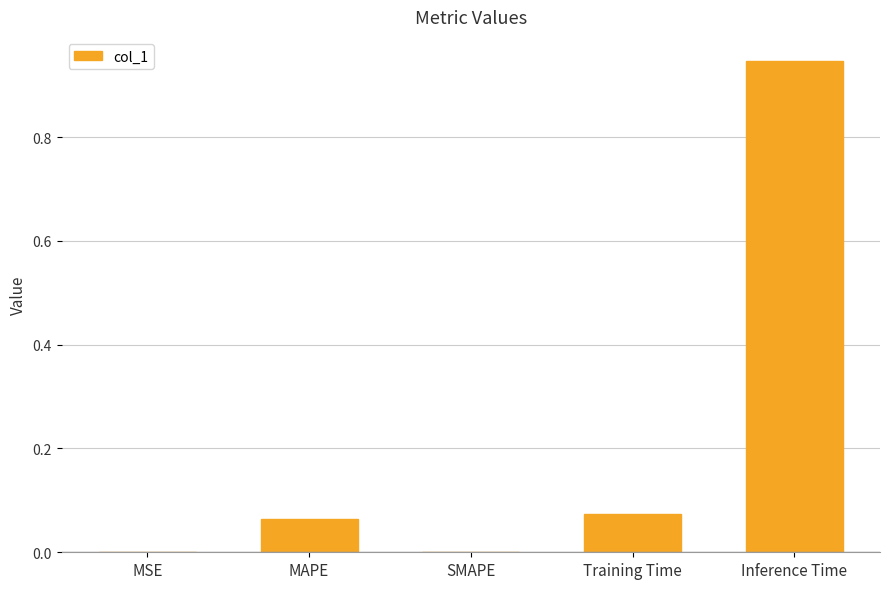

The chart shows a value of 1.3 at Inference Time. True or false?

False